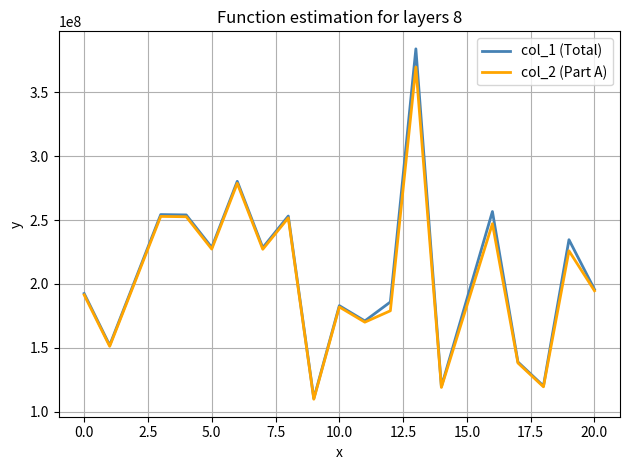

List the series in order of their peak value, lowest first.

col_2 (Part A), col_1 (Total)